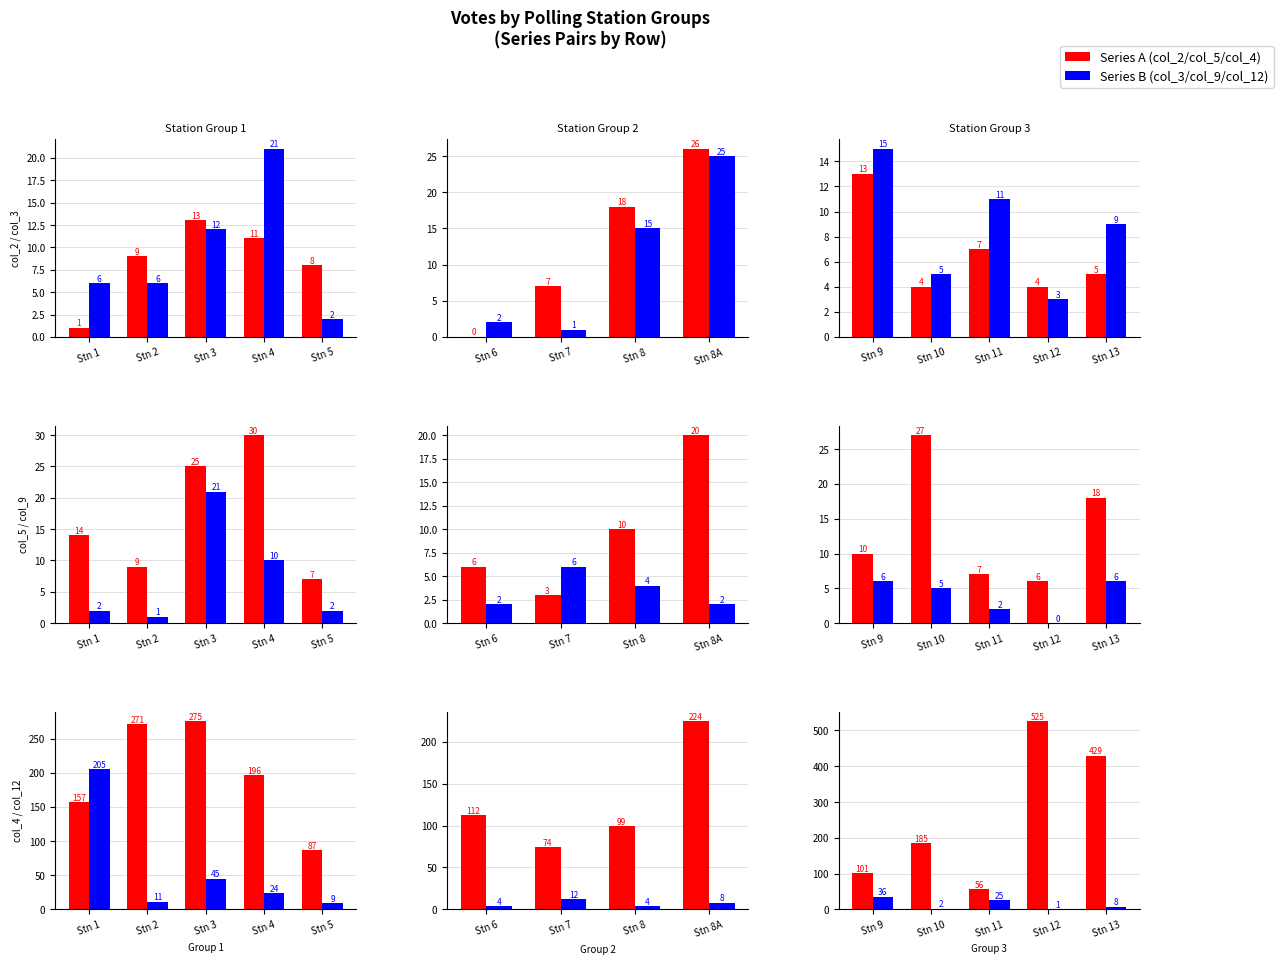

What is the value of the col_5 bar at the 2nd from the left?

27